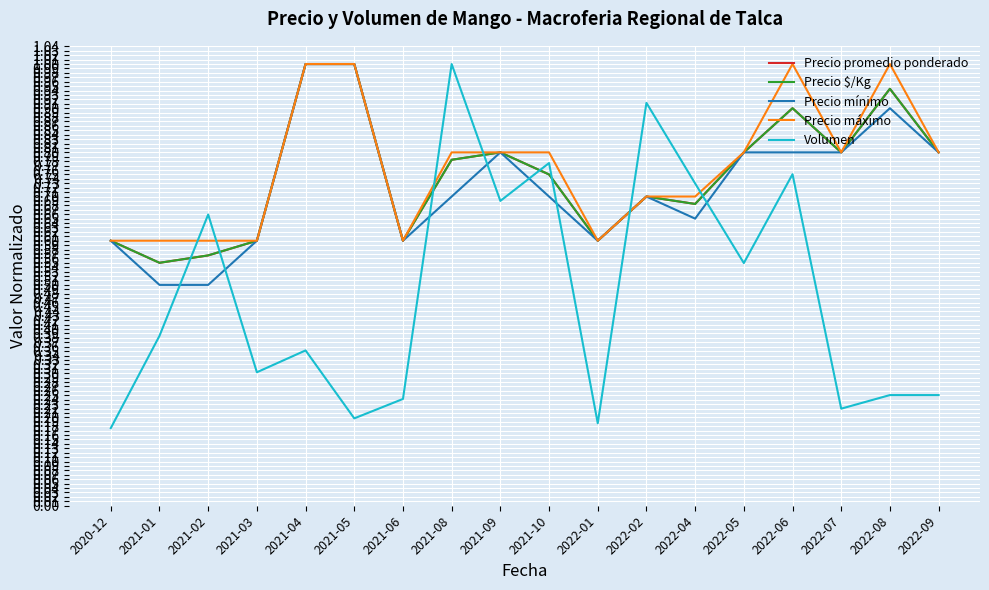

True or false: Precio $/Kg has a value of 0.6 at 2022-01.

True